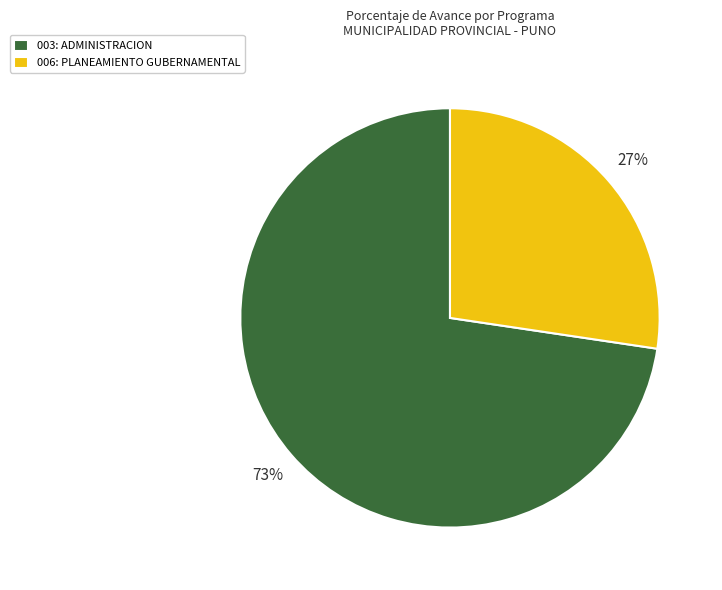

What percentage is the 006: PLANEAMIENTO GUBERNAMENTAL slice, to the nearest percent?

27%